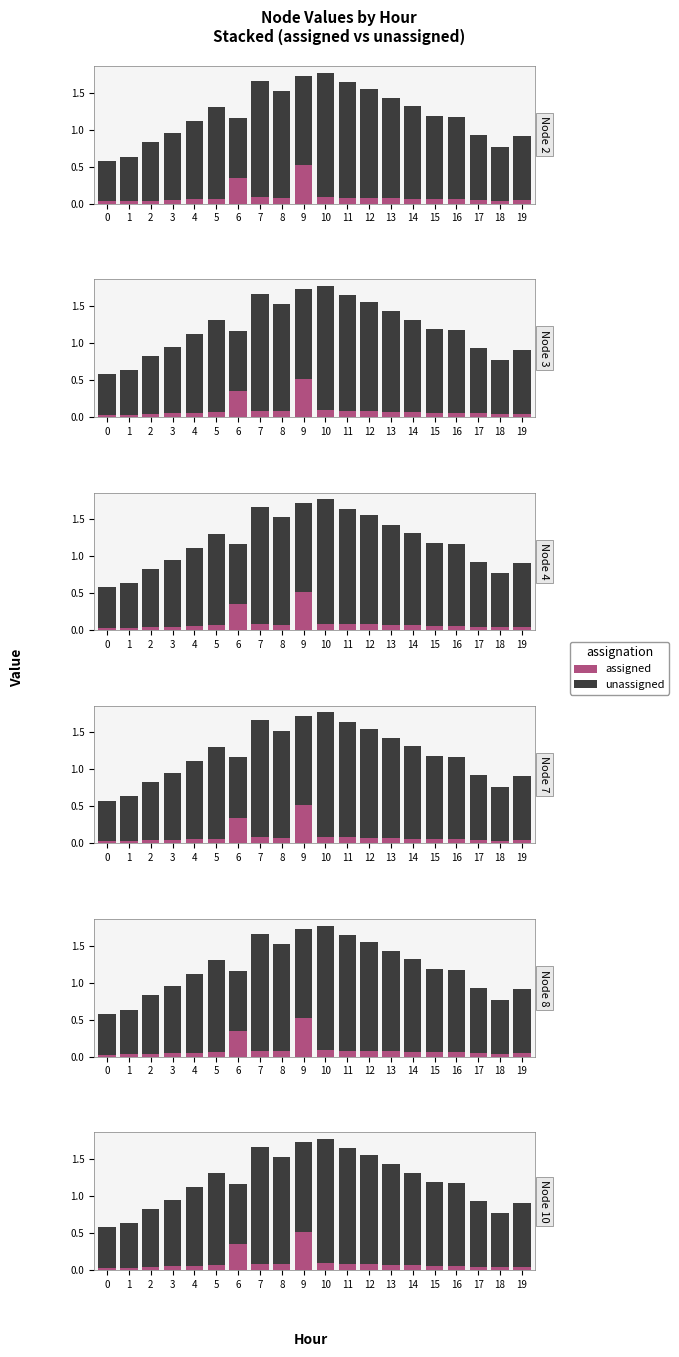

Rank the series at 18 from lowest to highest value.

assigned, unassigned